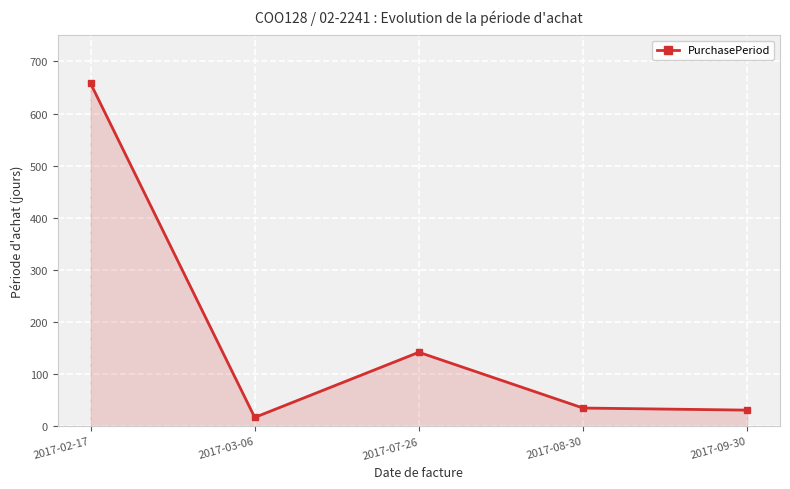

What is the smallest value displayed?

17